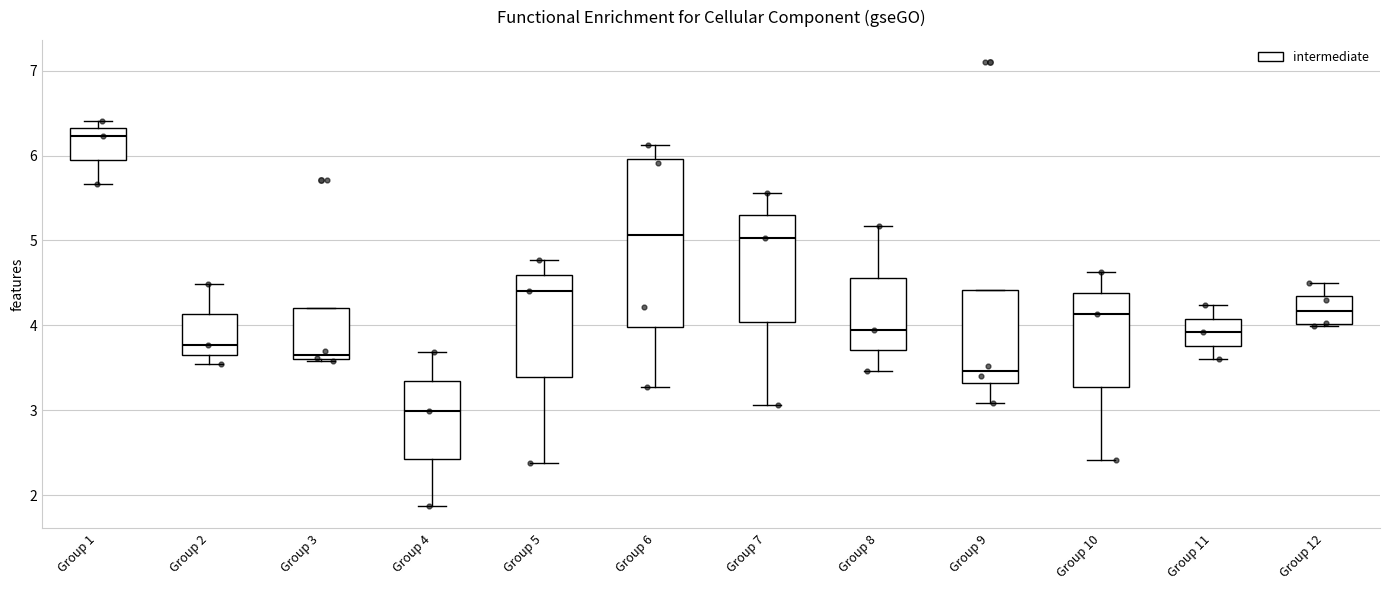

Reading left to right, read every box against the y-axis: the position of its median line, the range the box covers, and the ends of its whiskers. The values are not printed on the chart, so give them approximately, as read against the axis.

Group 1: median 6.2, box 6.0 to 6.3, whiskers 5.7 to 6.4
Group 2: median 3.8, box 3.7 to 4.1, whiskers 3.5 to 4.5
Group 3: median 3.7, box 3.6 to 4.2, whiskers 3.6 to 4.2
Group 4: median 3.0, box 2.4 to 3.3, whiskers 1.9 to 3.7
Group 5: median 4.4, box 3.4 to 4.6, whiskers 2.4 to 4.8
Group 6: median 5.1, box 4.0 to 6.0, whiskers 3.3 to 6.1
Group 7: median 5.0, box 4.0 to 5.3, whiskers 3.1 to 5.6
Group 8: median 4.0, box 3.7 to 4.6, whiskers 3.5 to 5.2
Group 9: median 3.5, box 3.3 to 4.4, whiskers 3.1 to 4.4
Group 10: median 4.1, box 3.3 to 4.4, whiskers 2.4 to 4.6
Group 11: median 3.9, box 3.8 to 4.1, whiskers 3.6 to 4.2
Group 12: median 4.2, box 4.0 to 4.4, whiskers 4.0 (just below the box's lower edge) to 4.5